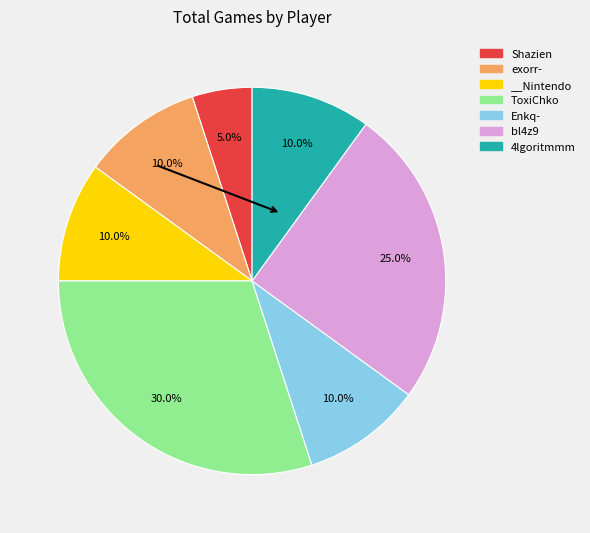

To the nearest percent, what percentage of the pie is Enkq-?

10%